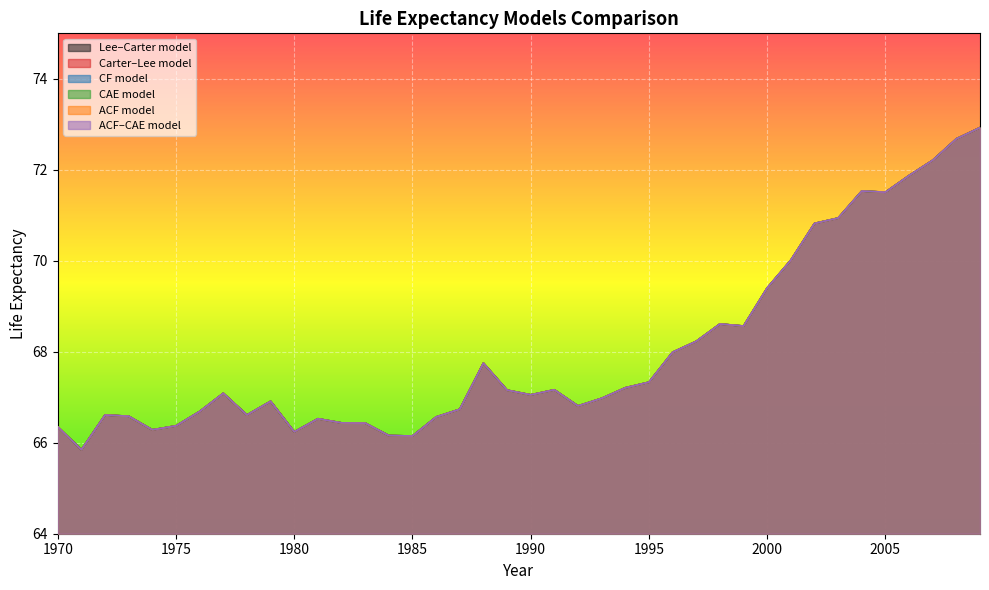

Where does the CF model series first go above 67?

1977